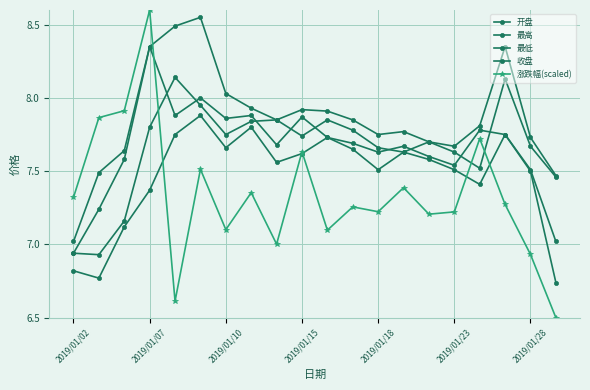

How many lines are shown in the chart?

5